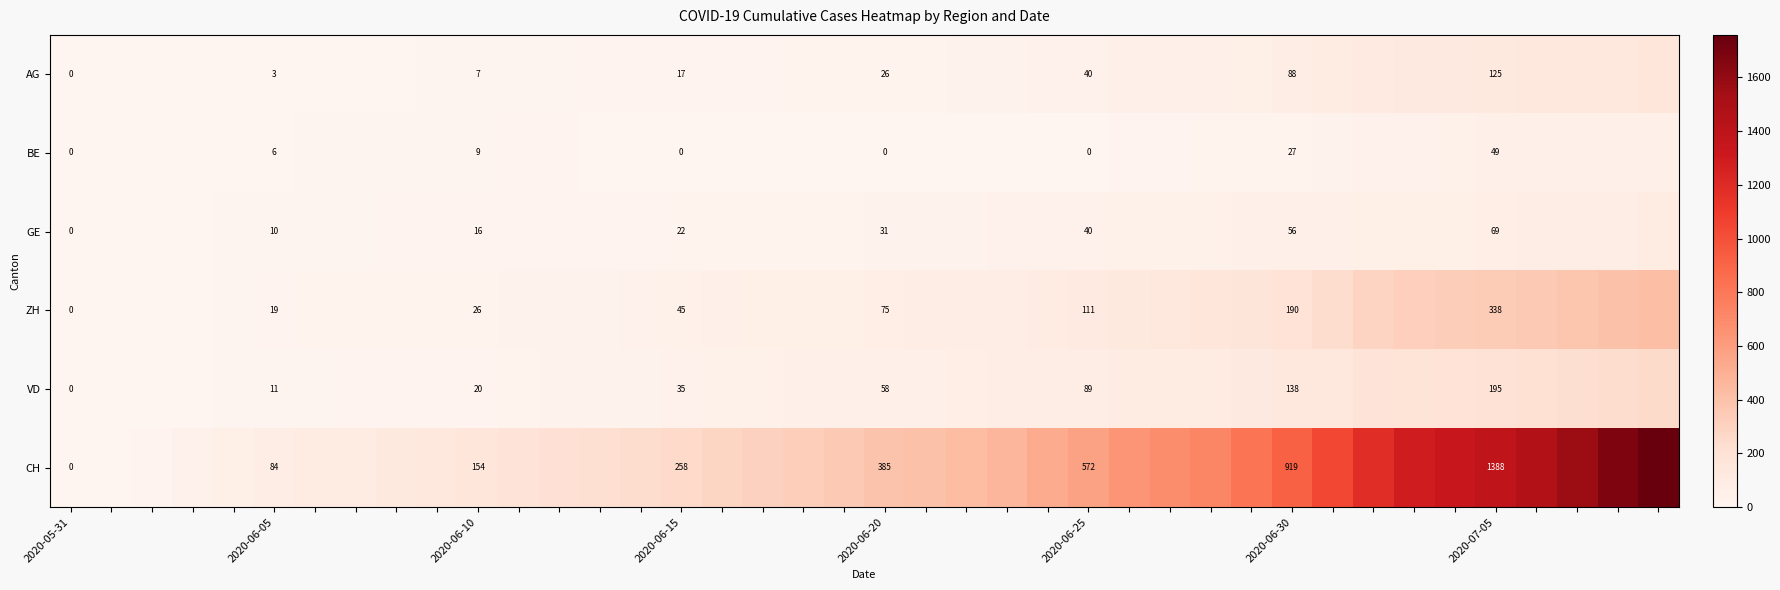

How many data points in GE are above 31?

18